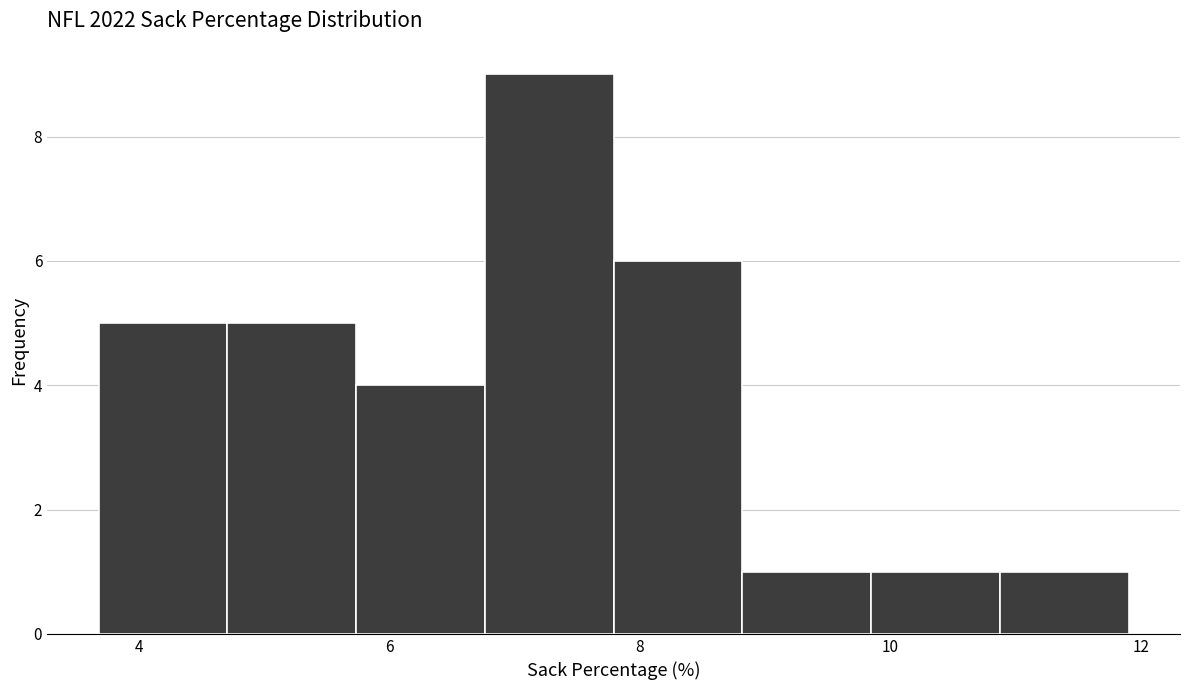

Over which range of the x-axis is the bar tallest?

6.8 to 7.8